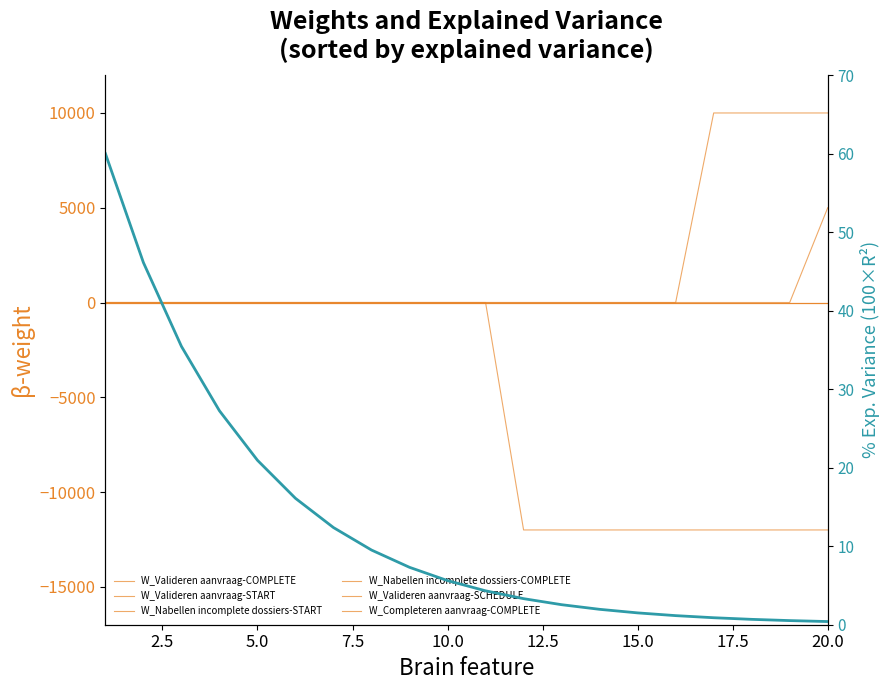

What is the sum of all W_Completeren aanvraag-COMPLETE values?

-108000